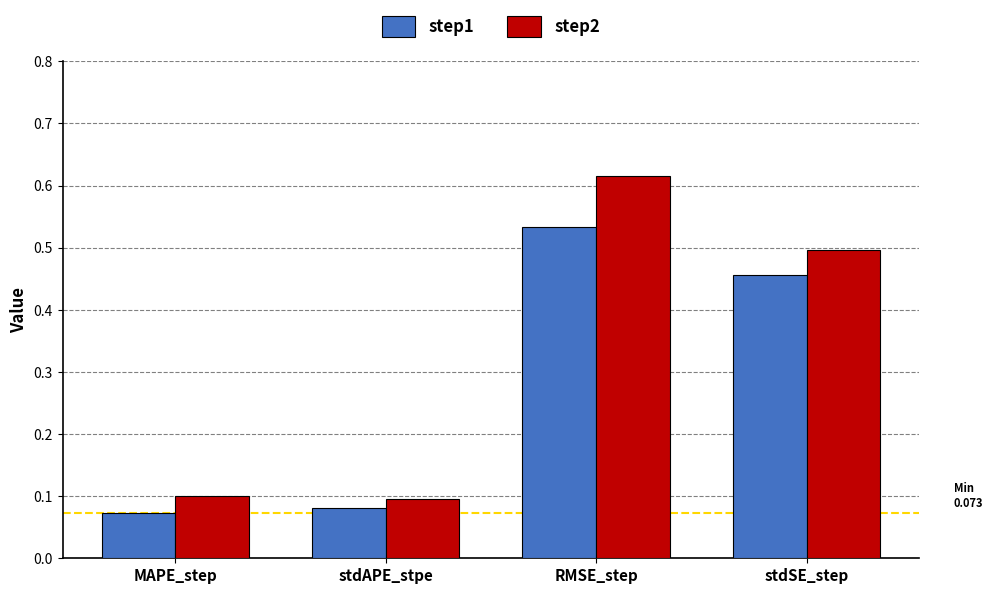

Which label corresponds to the largest value in the chart?

RMSE_step